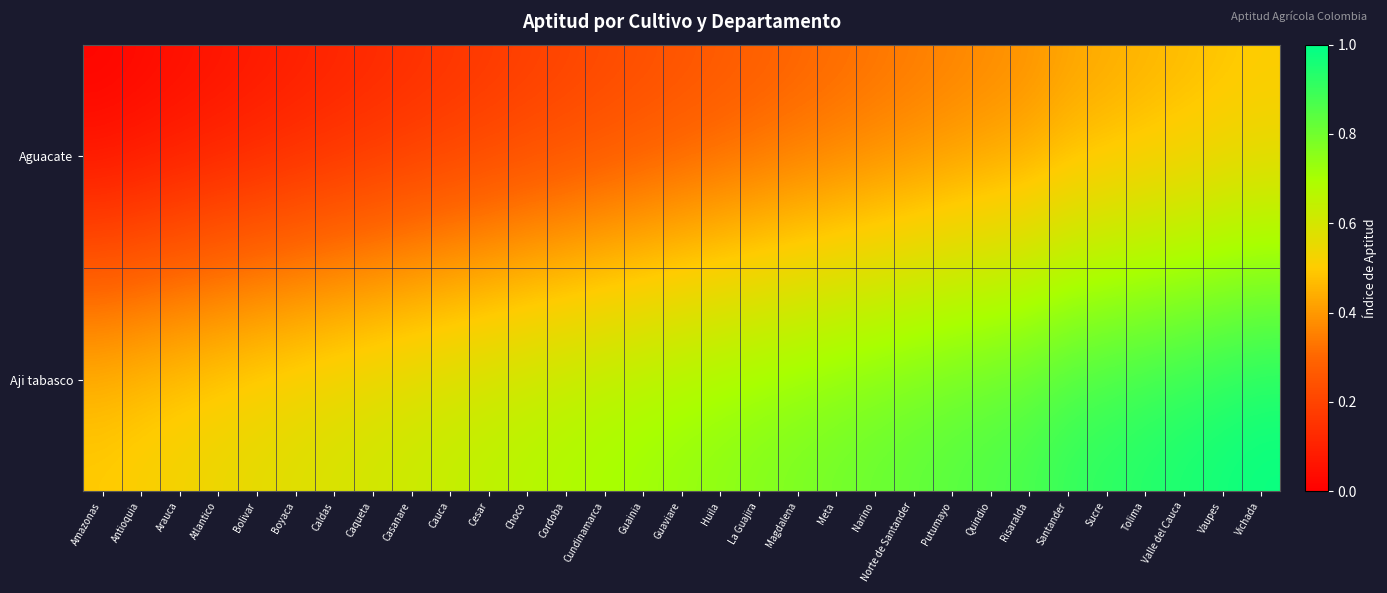

Rank the series at Cundinamarca from highest to lowest value.

Aji tabasco, Aguacate